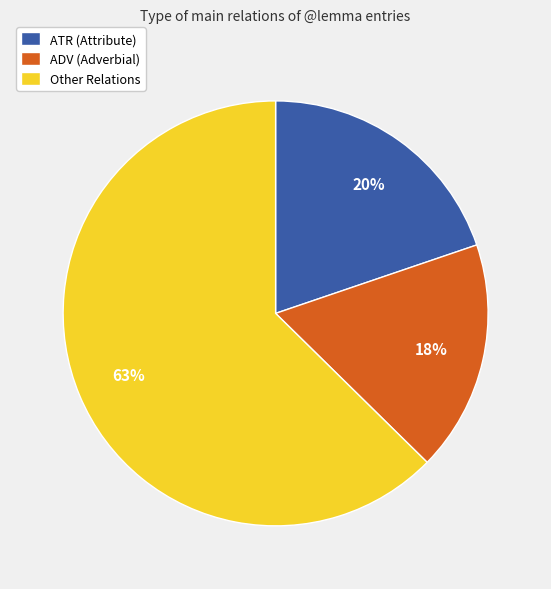

What percentage is the ADV (Adverbial) slice, to the nearest percent?

18%